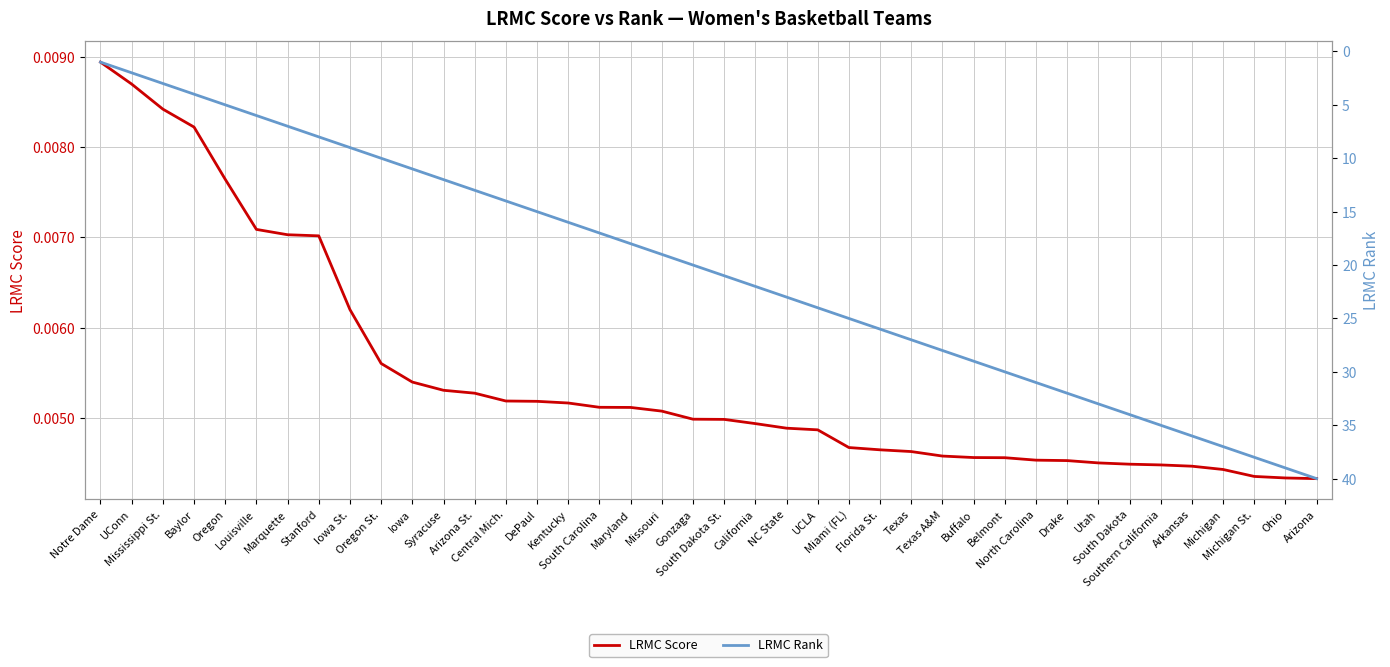

How many series are shown in this chart?

2